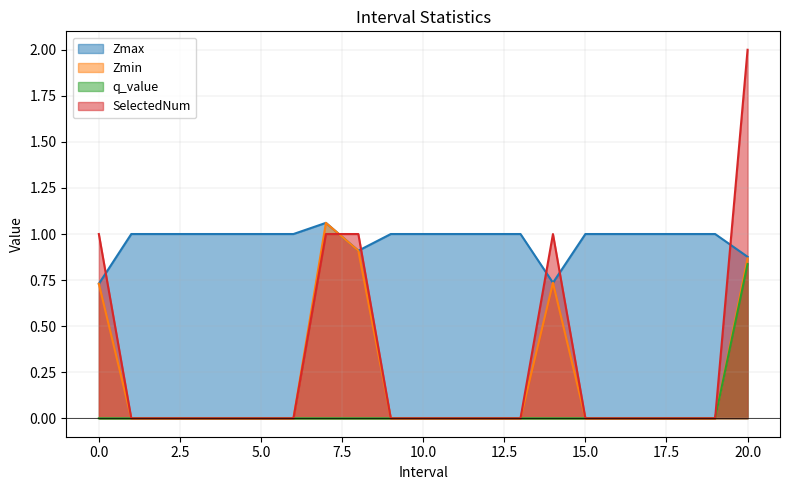

What is the maximum value for Zmax?

1.1